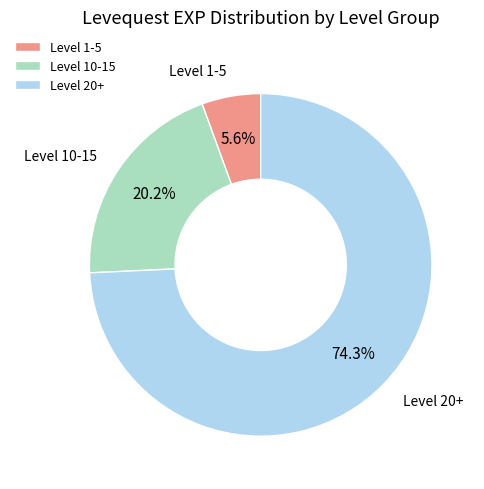

To the nearest percent, what is the difference between the largest and smallest slice percentages?

69%